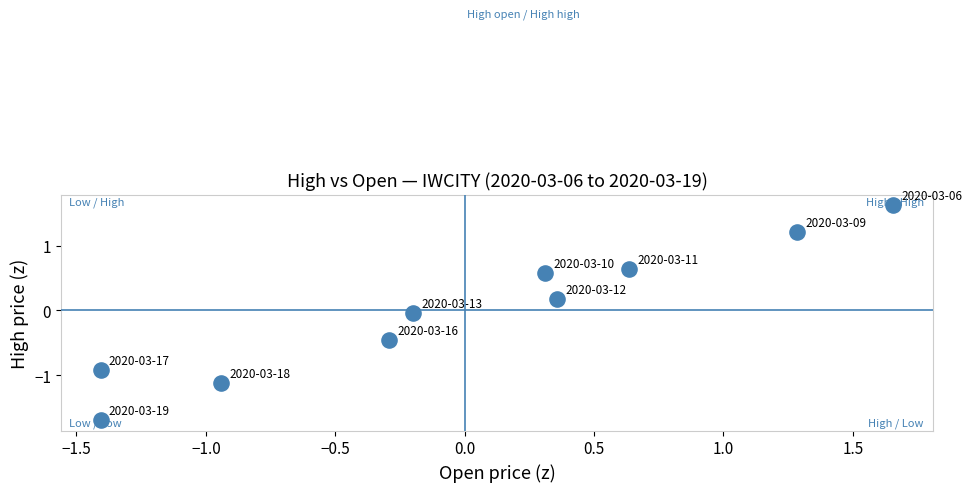

What is the range of X values (max minus min)?

3.1